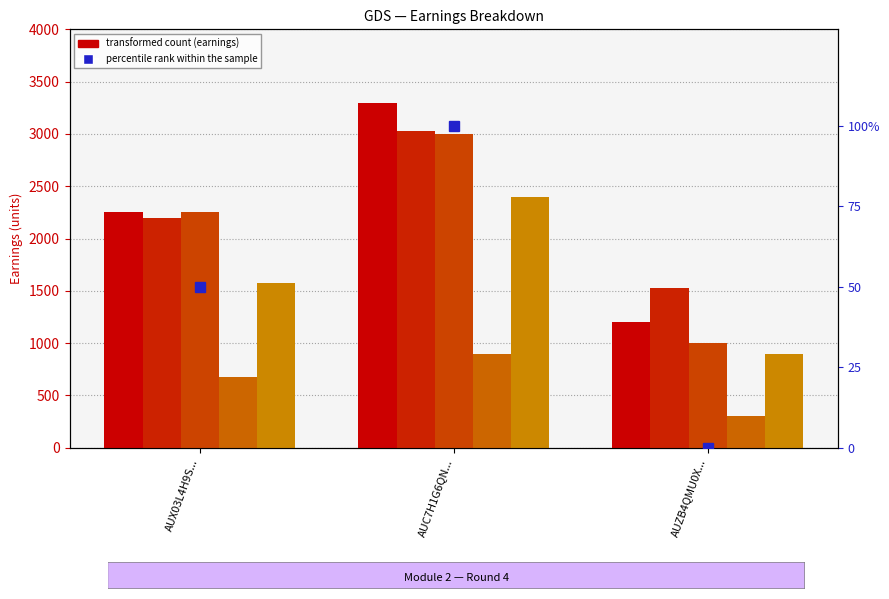

True or false: declareEarnings has a value of 1000 at AUZB4QMU0X....

True